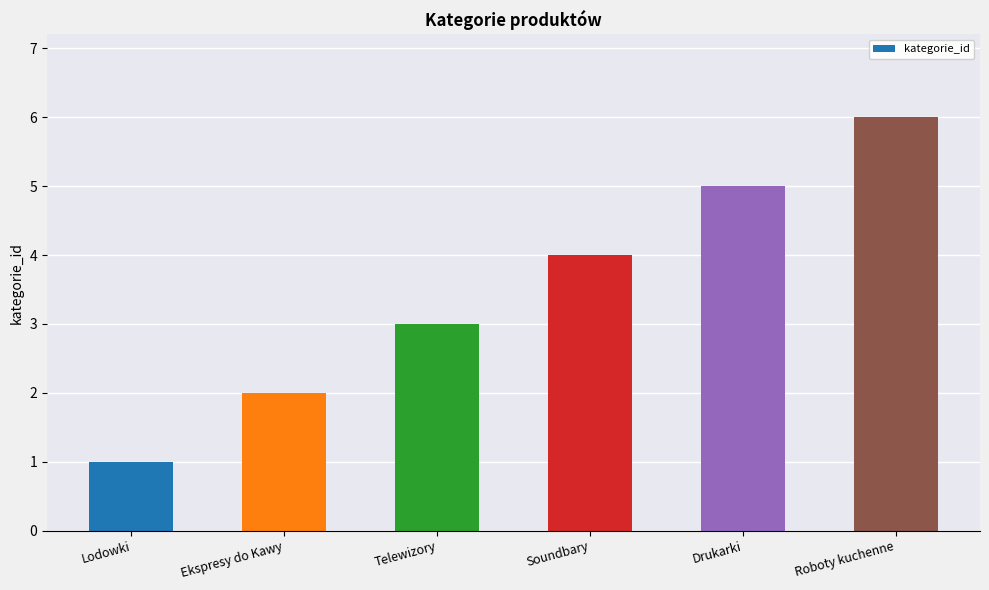

Reading left to right, extract all data points from this chart.

Lodowki=1	Ekspresy do Kawy=2	Telewizory=3	Soundbary=4	Drukarki=5	Roboty kuchenne=6